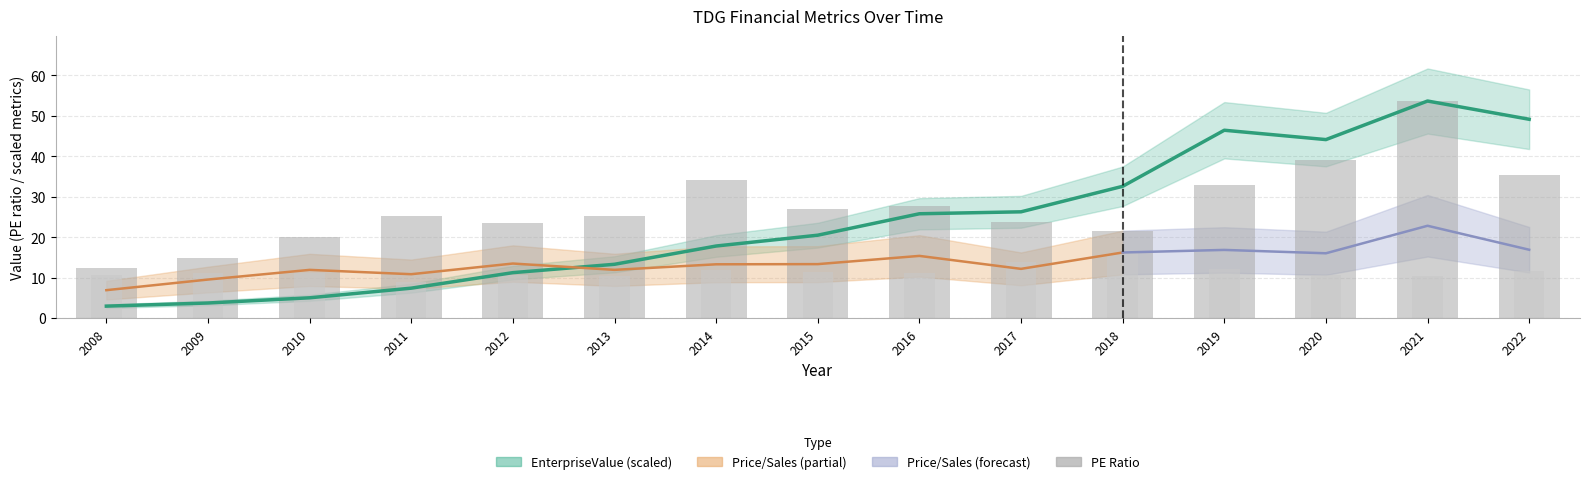

Where is EnterpriseValue trend nearest to the value 28?

2017